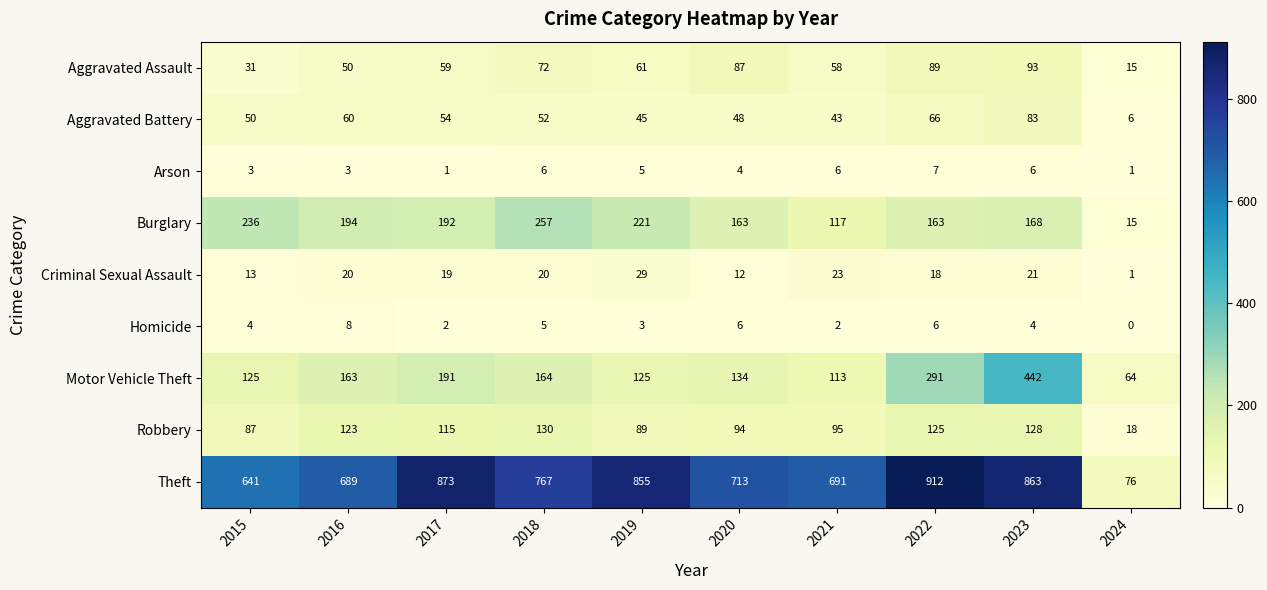

Where does the Burglary series first go above 192?

2015